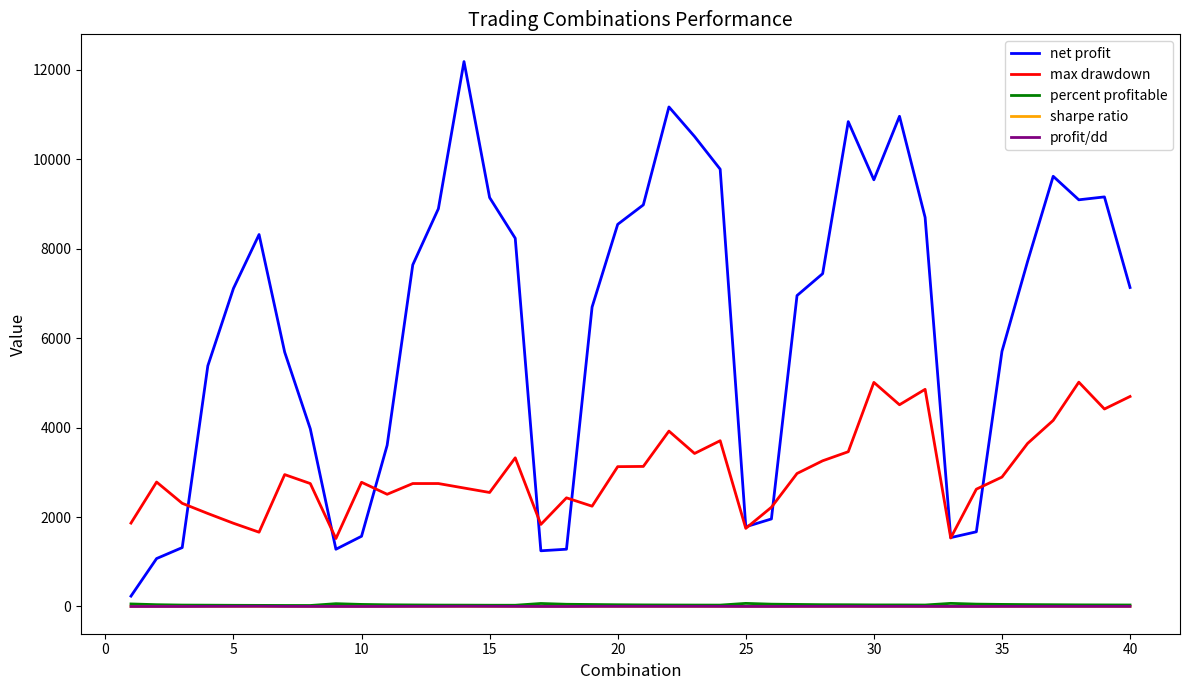

What is the difference between the second highest and minimum values in the max drawdown series?

3491.6